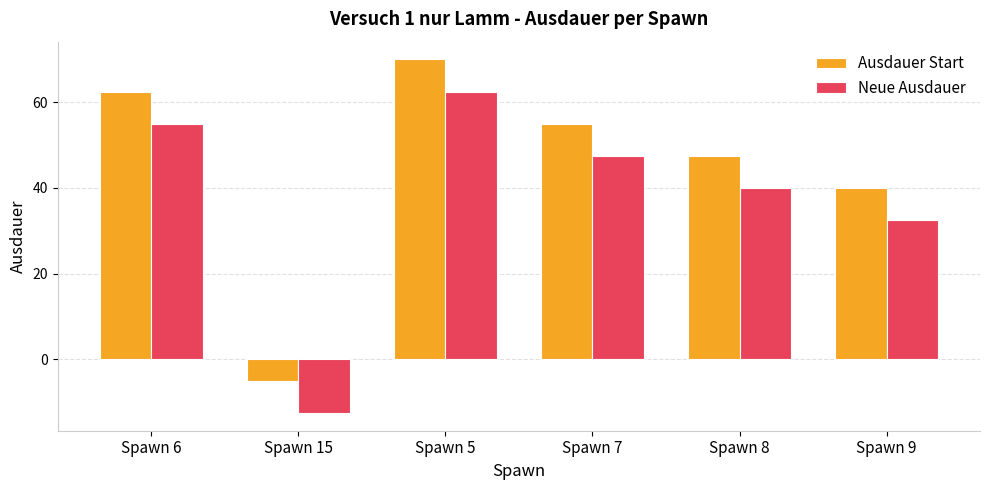

At how many categories does at least one series exceed 48?

3